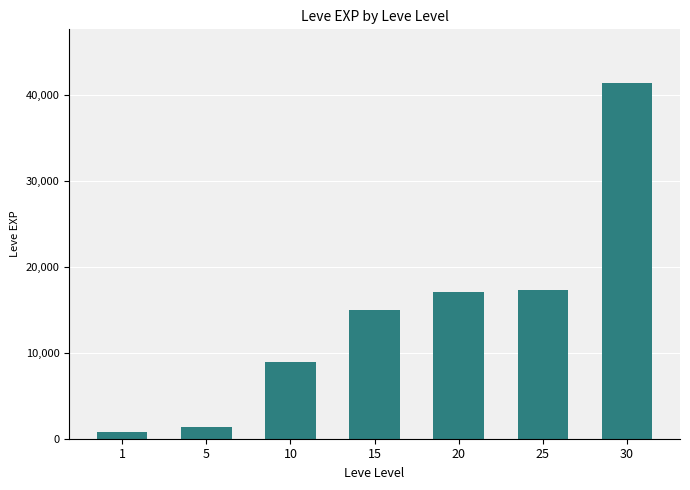

What is the approximate value at 30?

41410